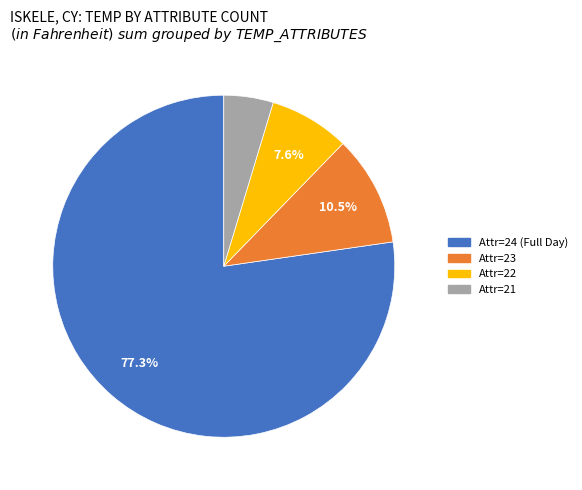

What portion of the pie excludes Attr=22?

92.4%